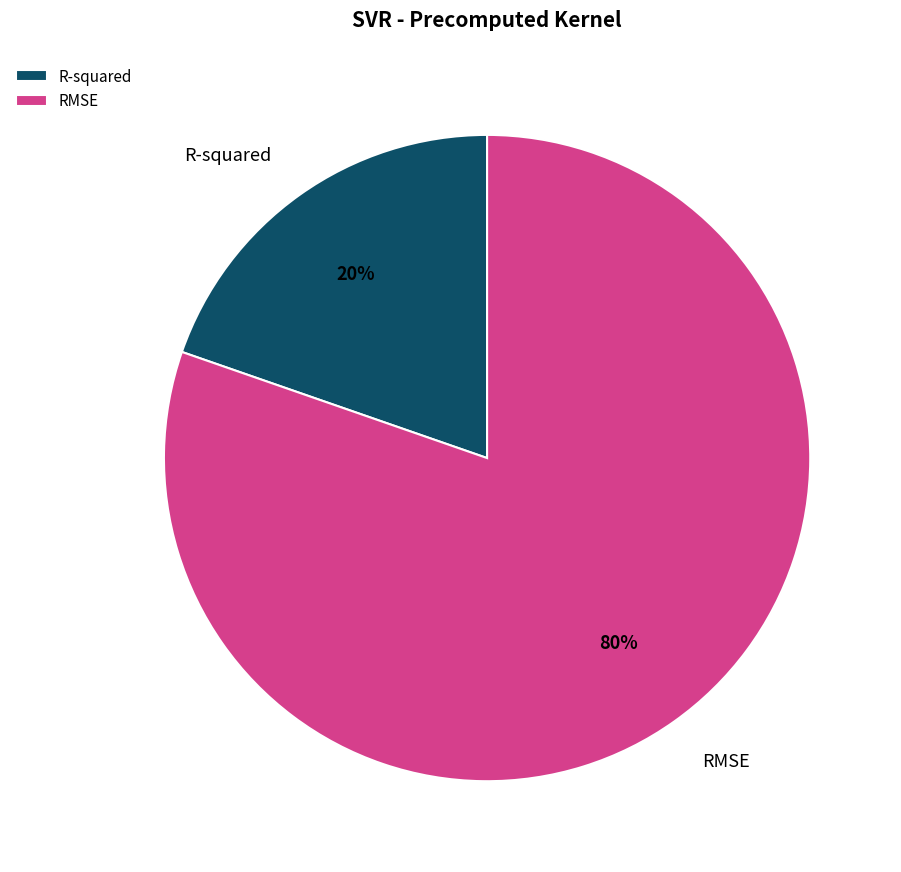

Which has a higher value, RMSE or R-squared?

RMSE